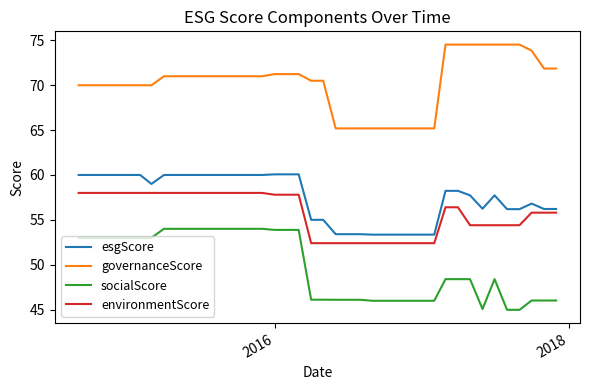

What is the maximum value shown in the chart?

74.5